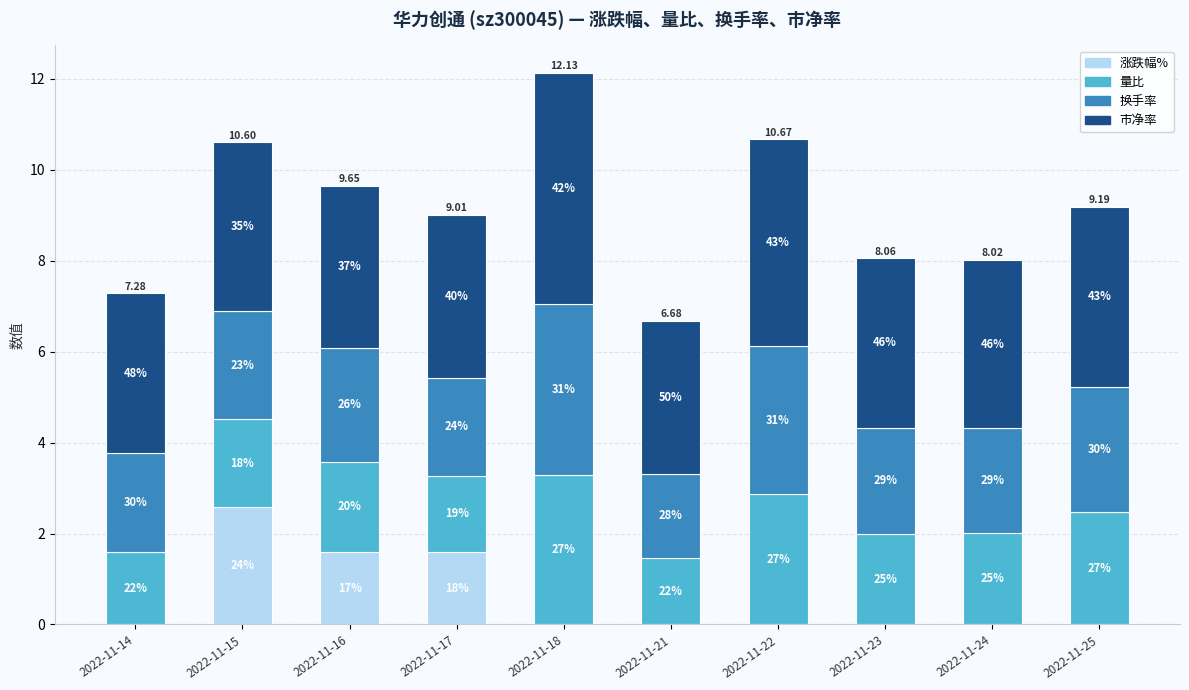

Are the bars grouped side by side (vs. stacked)?

No